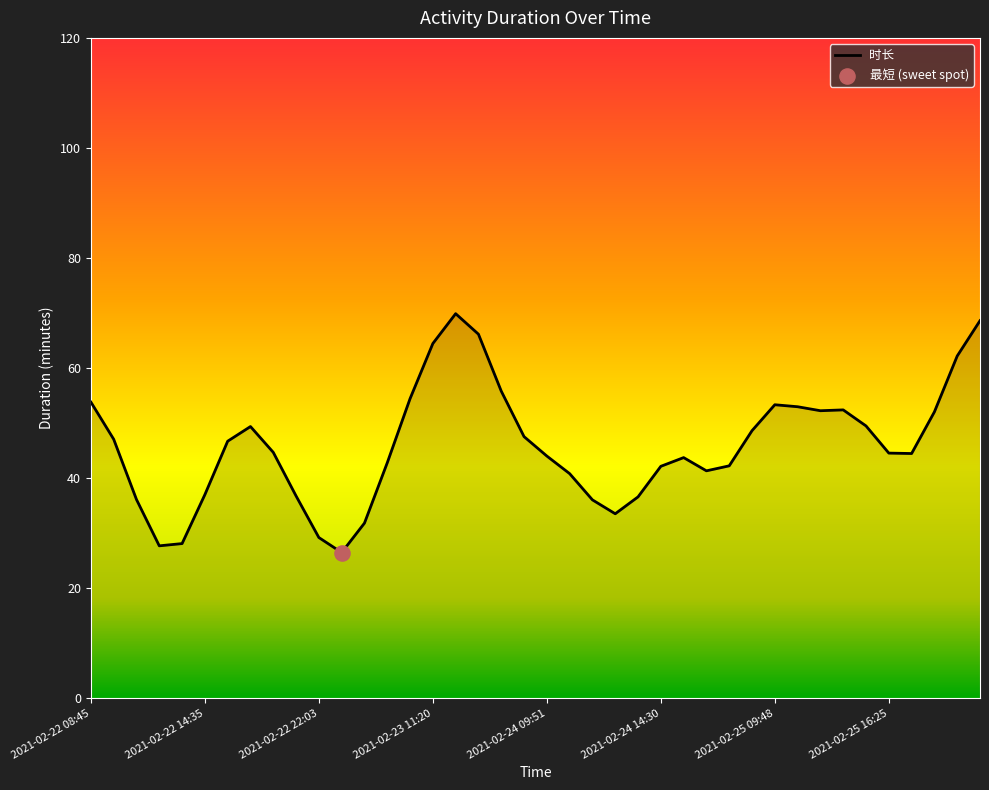

What is the greatest value displayed?

69.9